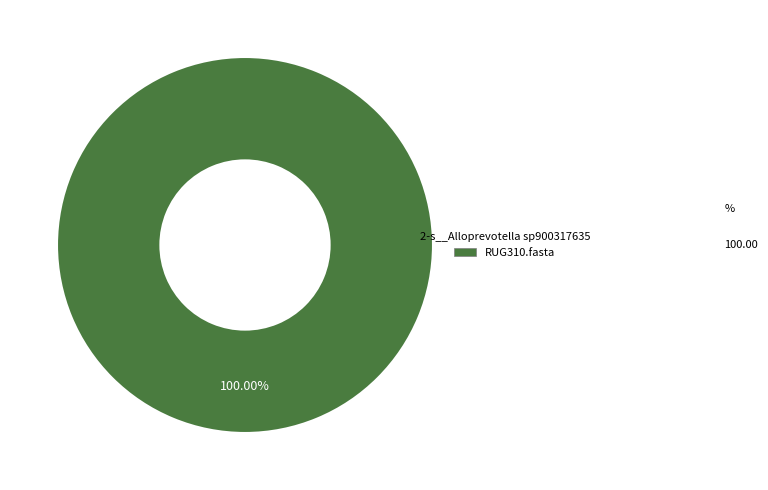

Does any single category account for the majority?

Yes